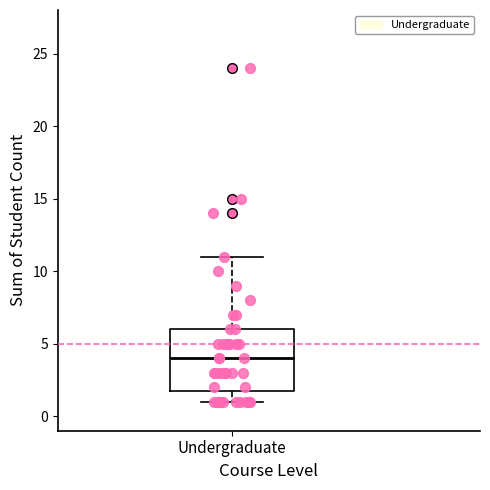

Read this box plot against the y-axis: the position of the median line, the range covered by the box, and the ends of both whiskers. The values are not printed on the chart, so give them approximately, as read against the axis.

median 4, box 2 to 6, whiskers 1 to 11